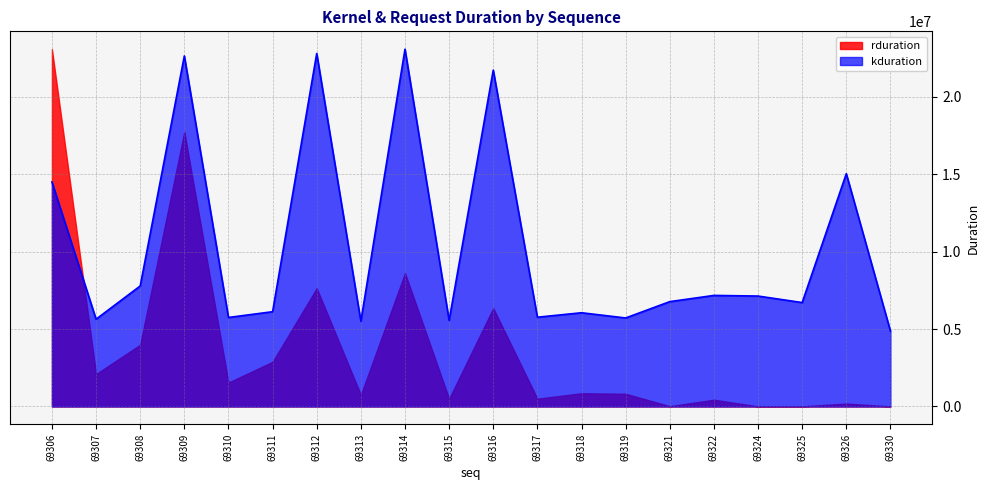

Rank the series at 69317 from lowest to highest value.

rduration, kduration